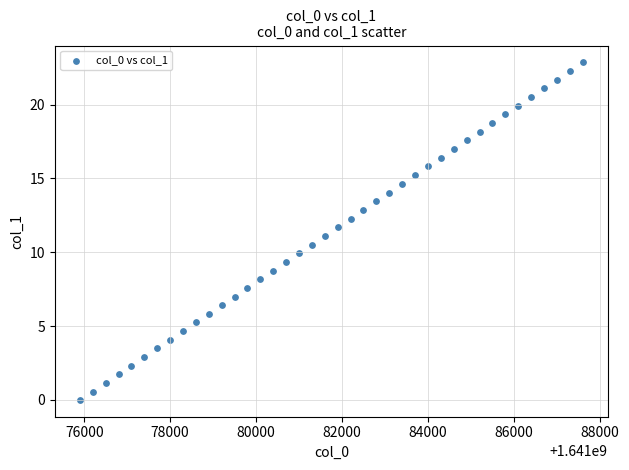

What is the range of Y values (max minus min)?

22.9